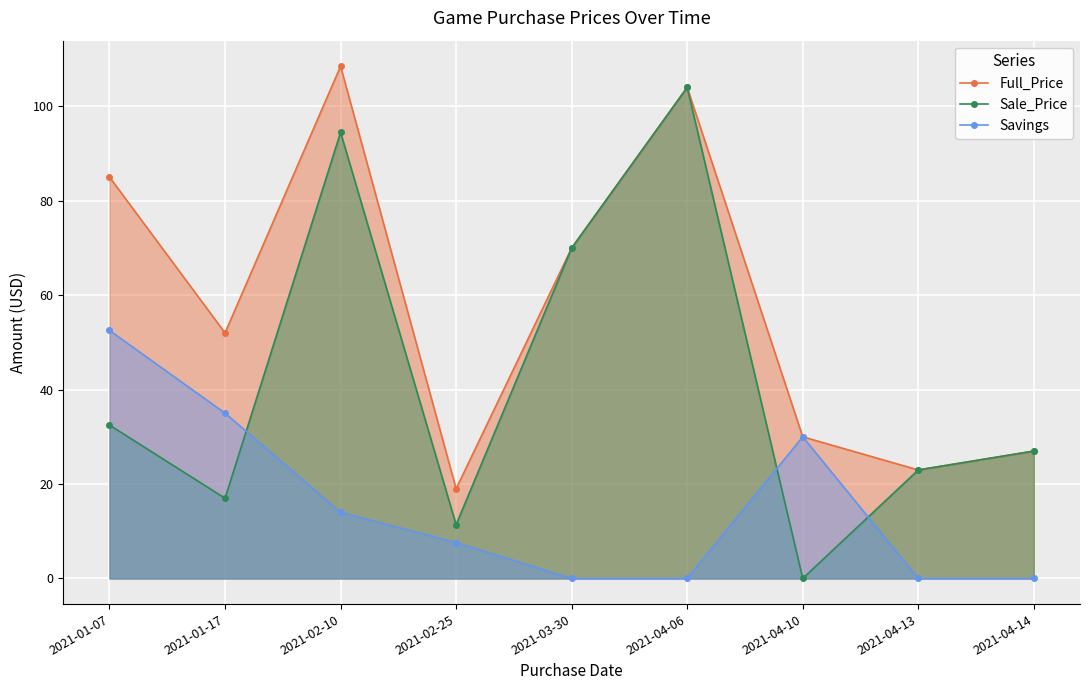

Reading left to right, list all the values displayed in this chart.

Full_Price: 85.0	52.0	108.4	19.0	69.9	104.0	30.0	23.0	27.0
Sale_Price: 32.5	17.0	94.4	11.4	69.9	104.0	0.0	23.0	27.0
Savings: 52.5	35.0	14.0	7.6	0.0	0.0	30.0	0.0	0.0